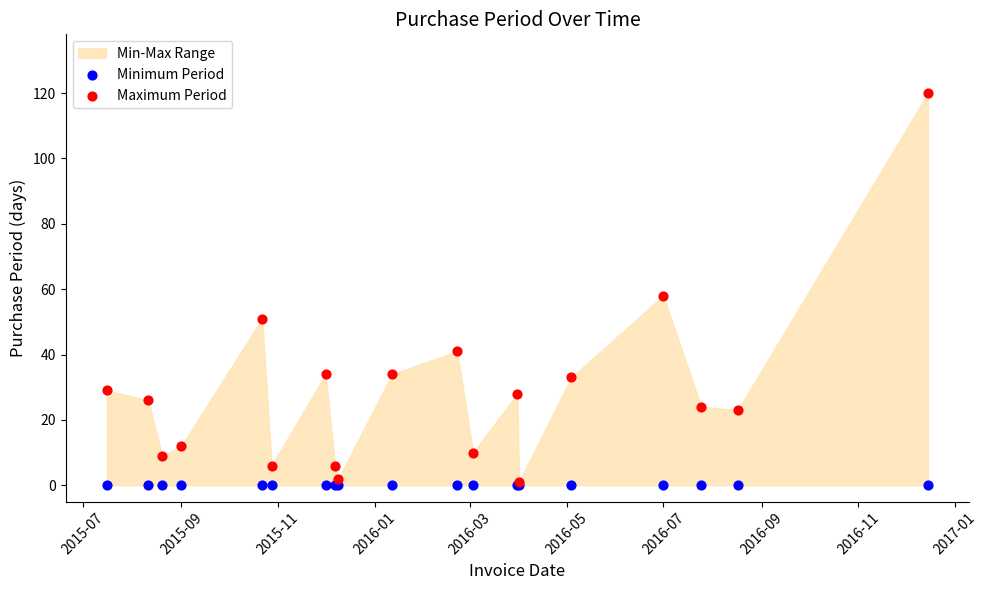

Across all series, what Y value is closest to 60?

58